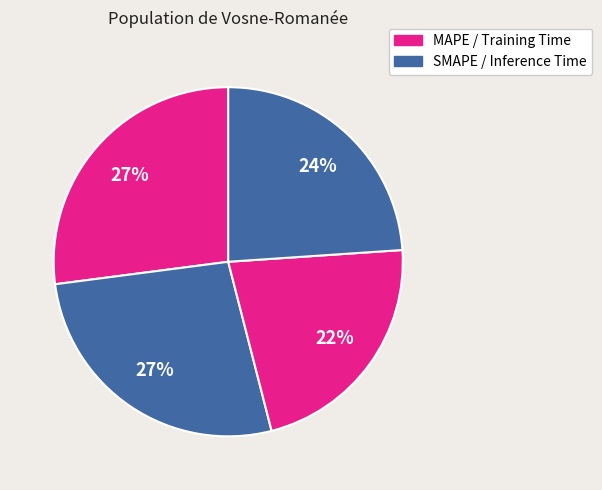

How many slices are in this pie chart?

4